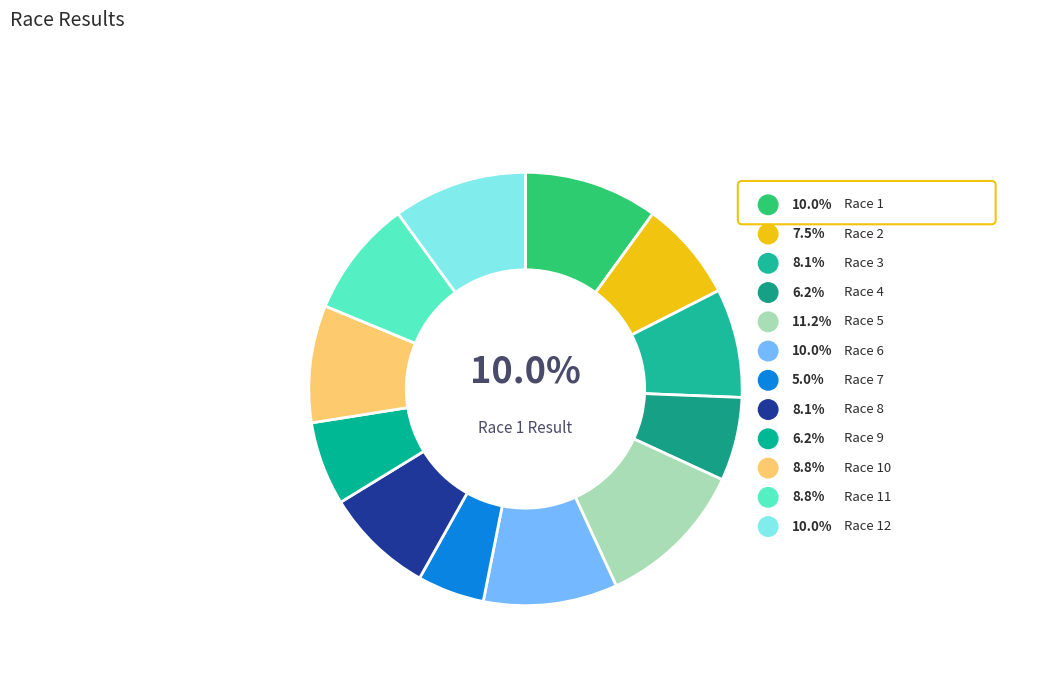

The 3 slice represents 17% of the pie. True or false?

False